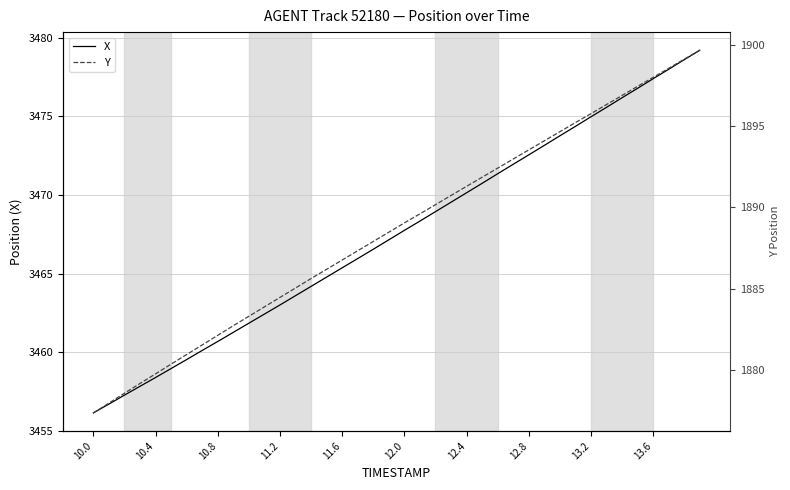

True or false: X and Y cross at least once.

False